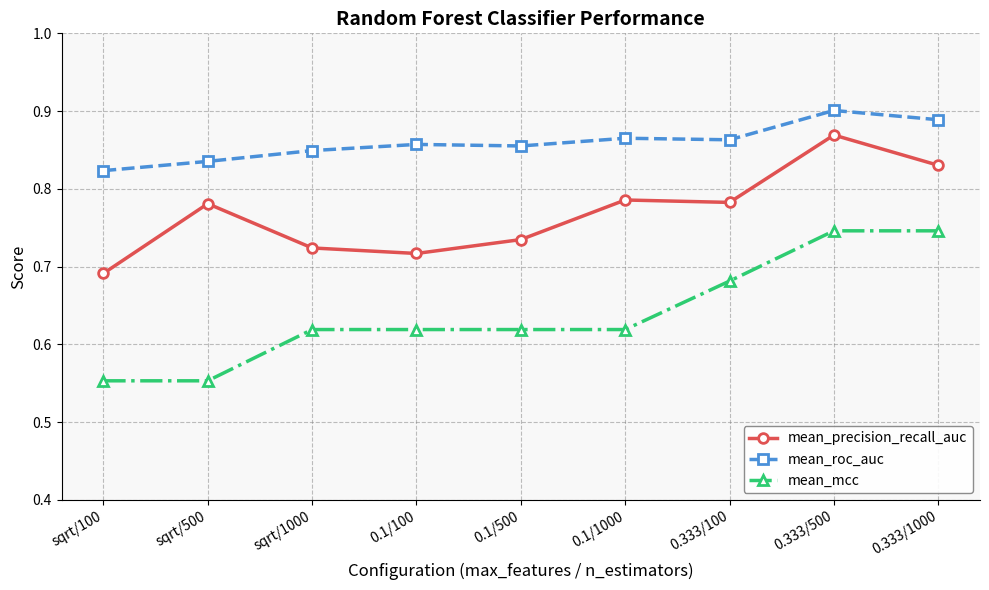

Between 0.1/500 and 0.333/1000, which series saw the biggest shift?

mean_mcc